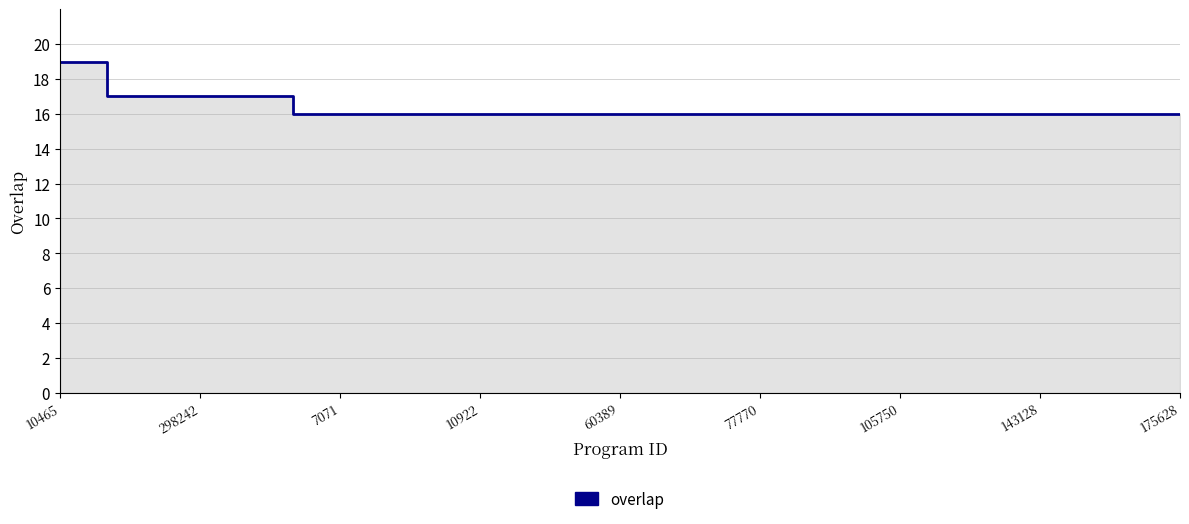

What is the ratio of the value at 14 to the value at 175628?

1.0